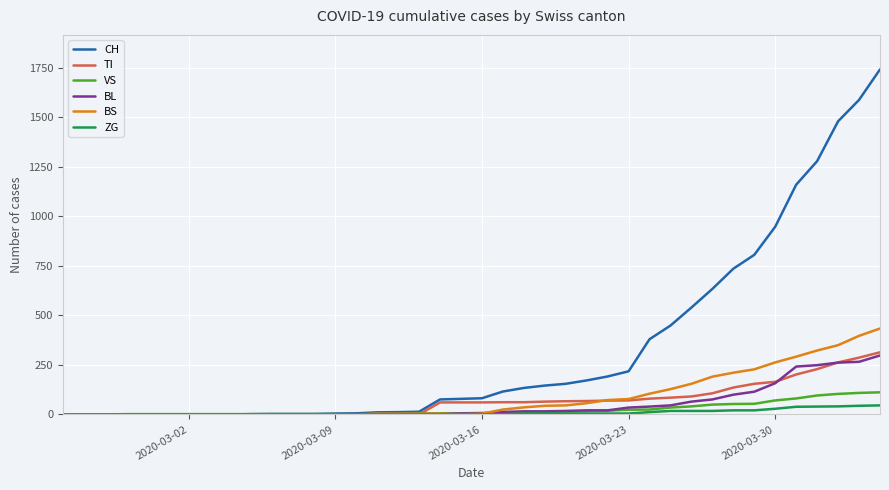

Which series has the largest range (max minus min)?

CH